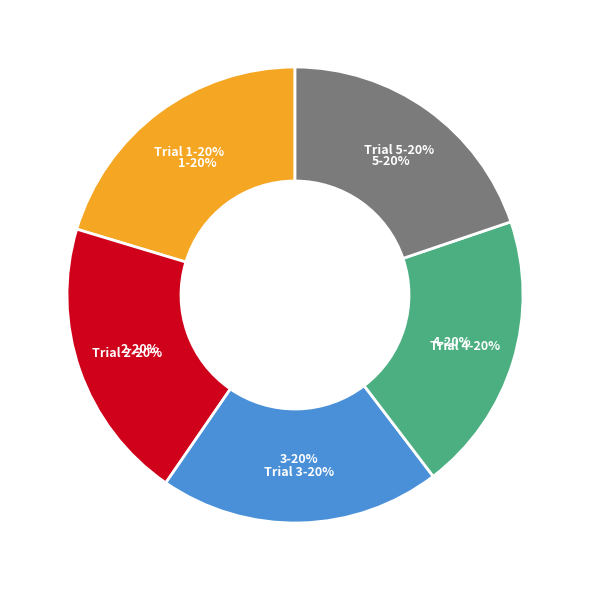

Count the number of slices in the pie.

5